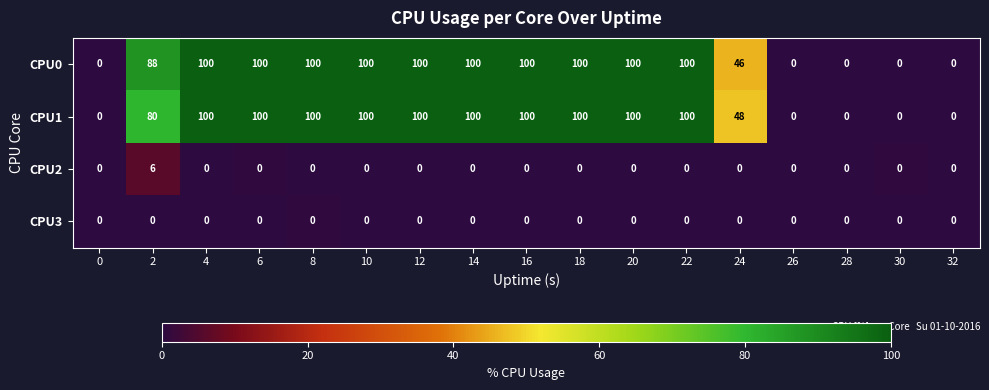

How many categories are shown in the chart?

17